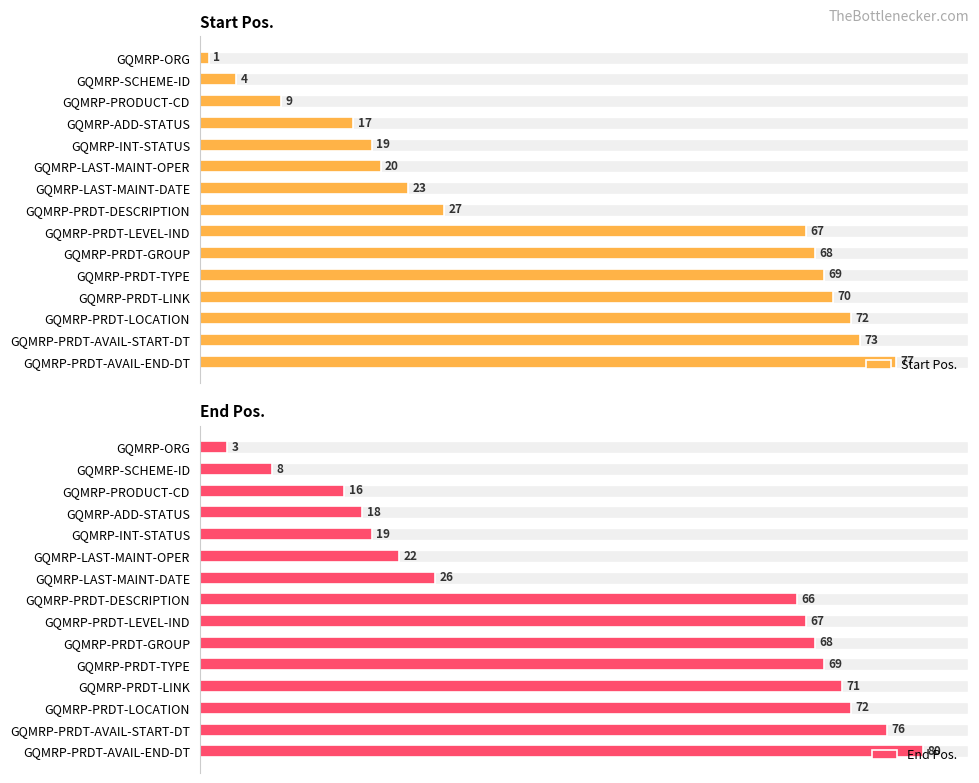

At how many categories does at least one series exceed 78?

1